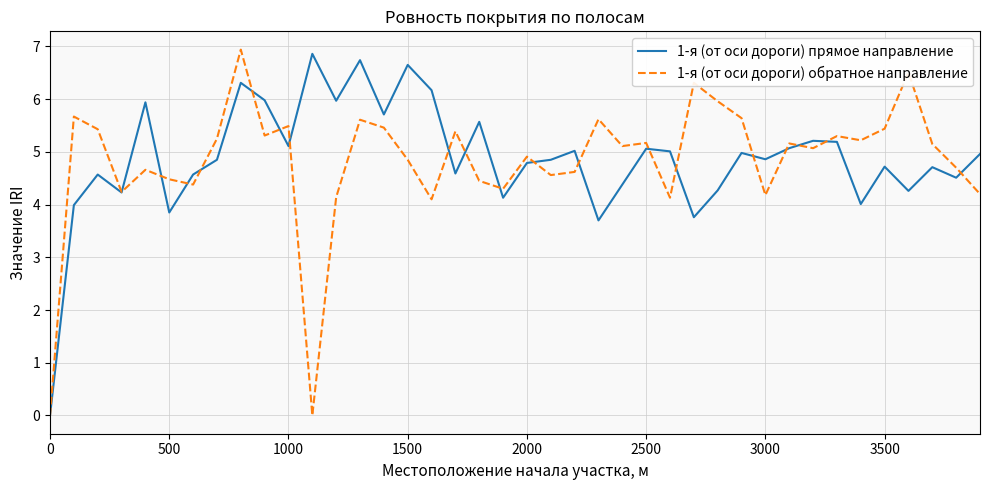

What is the maximum value shown in the chart?

6.9